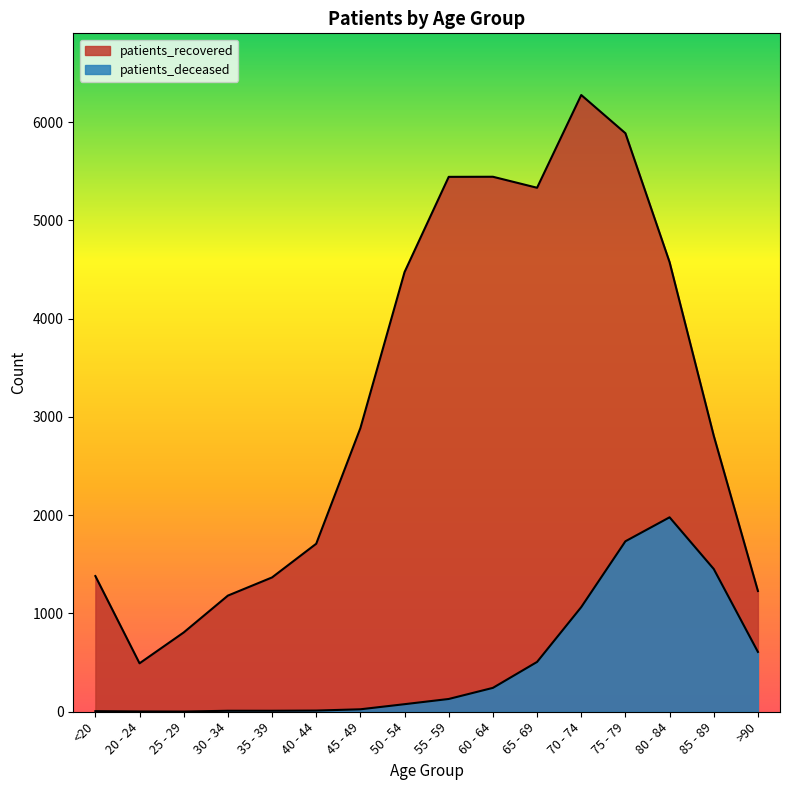

How many data points in patients_recovered are less than 2887?

8